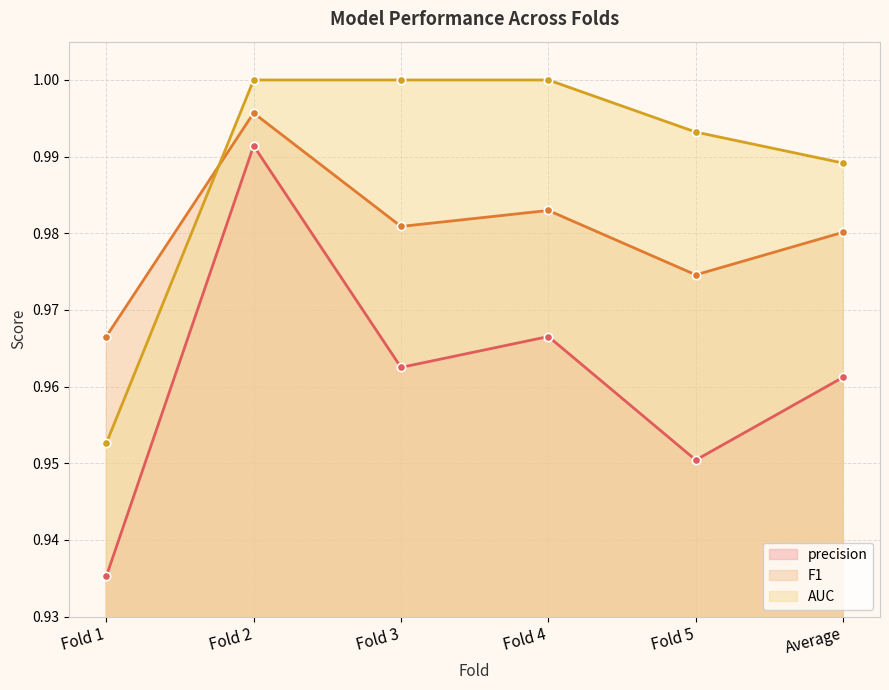

How many data points in AUC are less than 1?

3